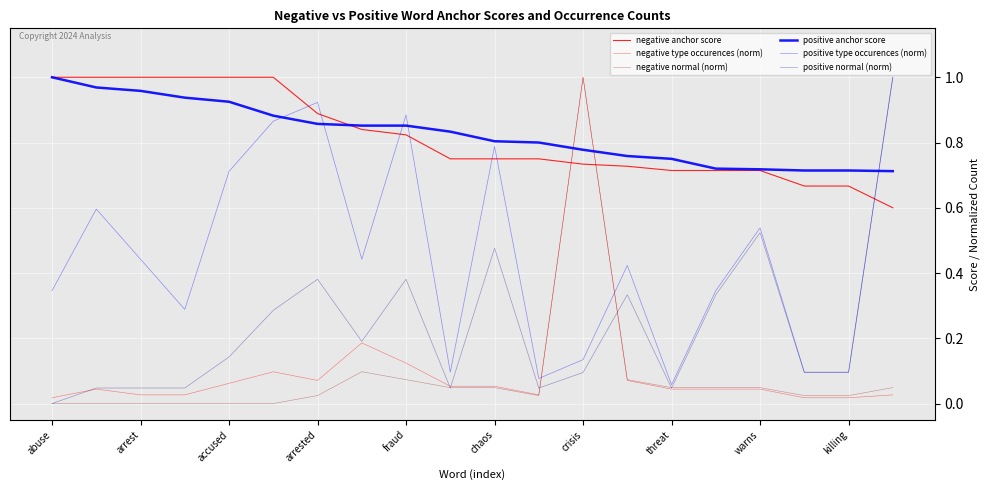

Does the chart have visible grid lines?

Yes